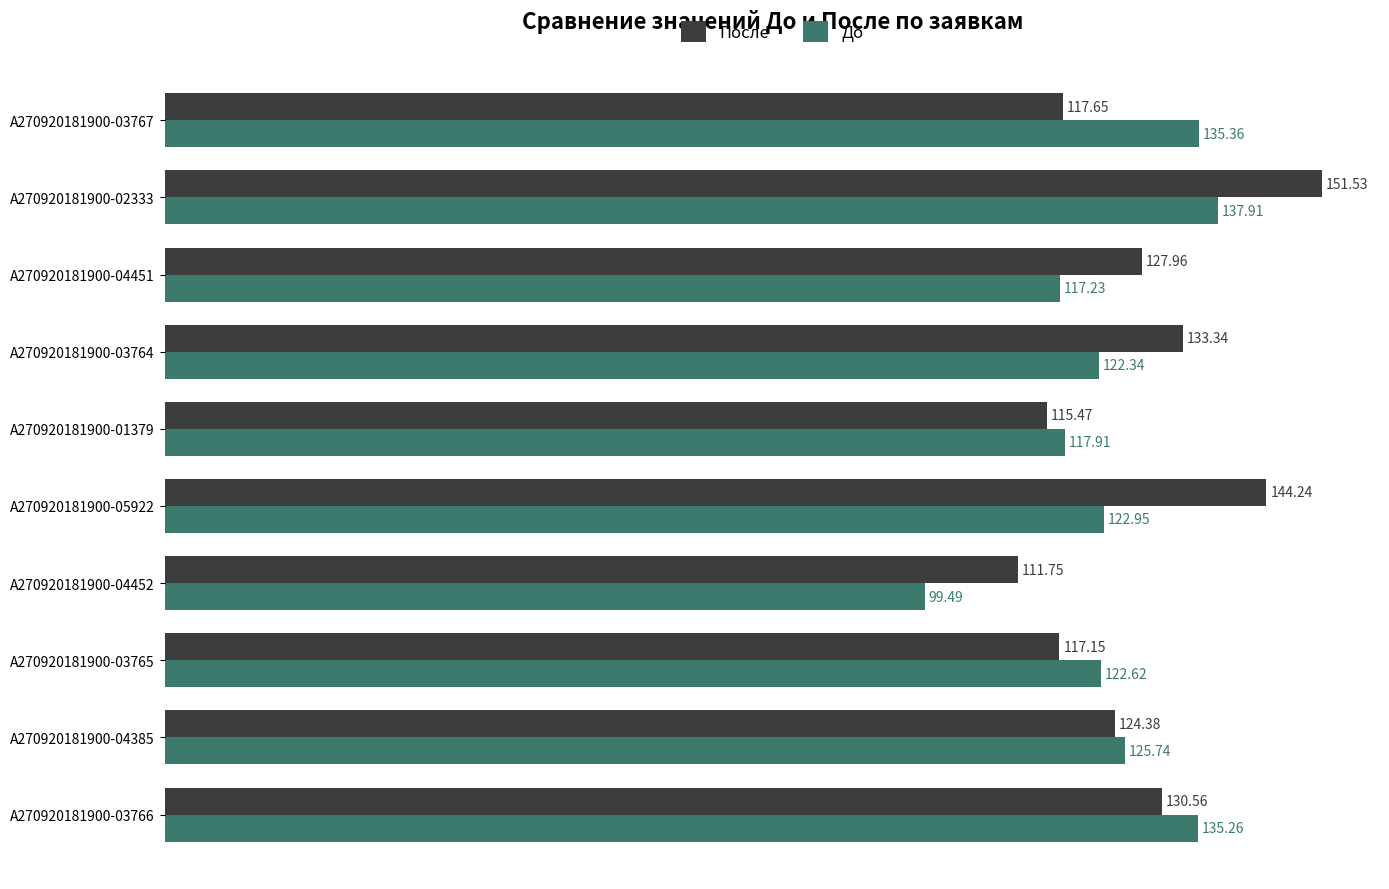

At which label does До reach its minimum?

A270920181900-04452